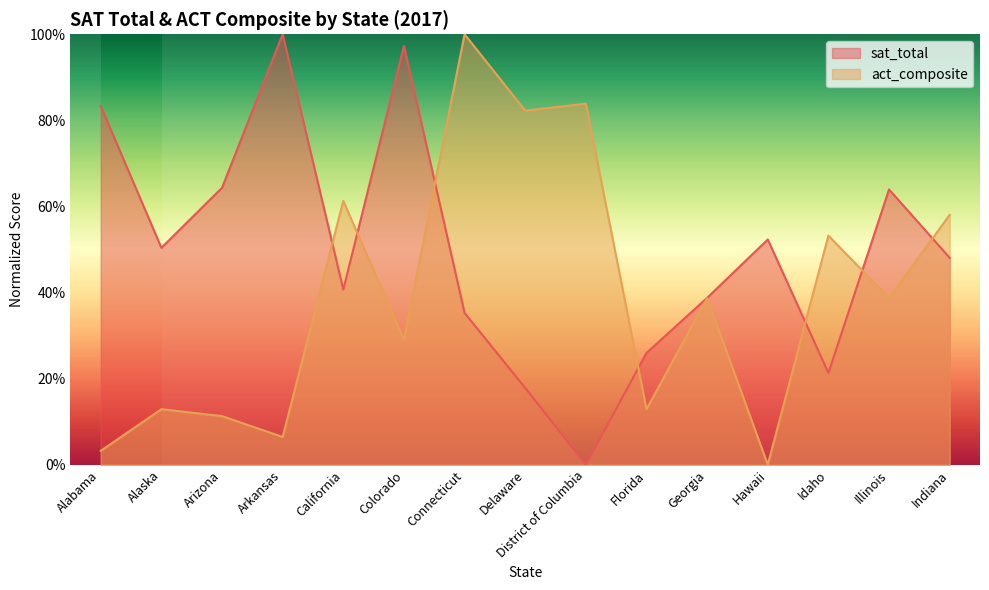

Where is the first local minimum for act_composite?

Arkansas